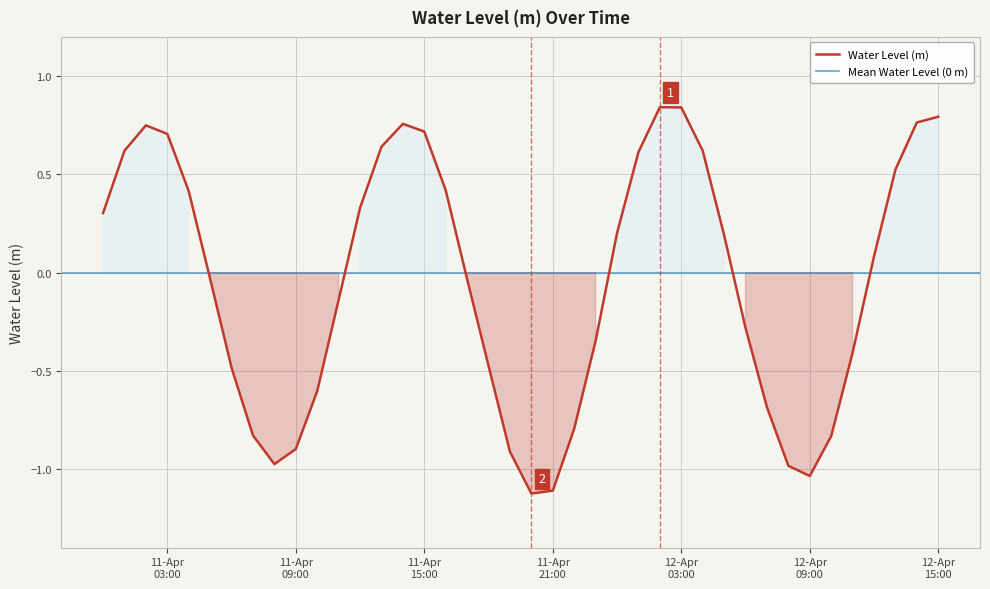

At which category does the chart reach its peak across all series?

2025-04-12 02:00:00